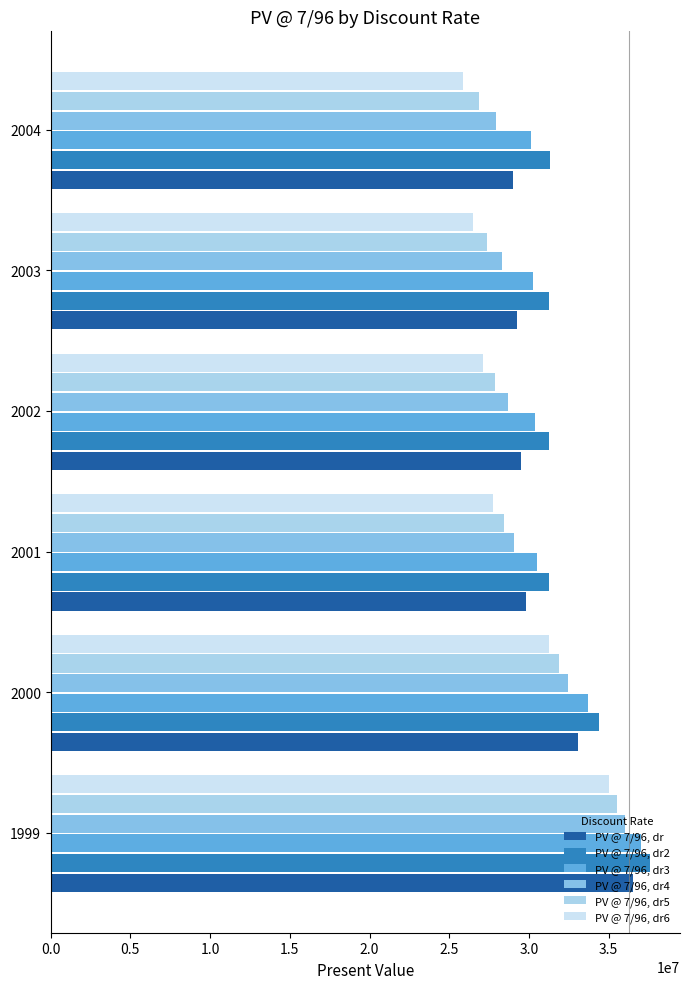

Which series has the largest total across all categories?

PV @ 7/96, dr2